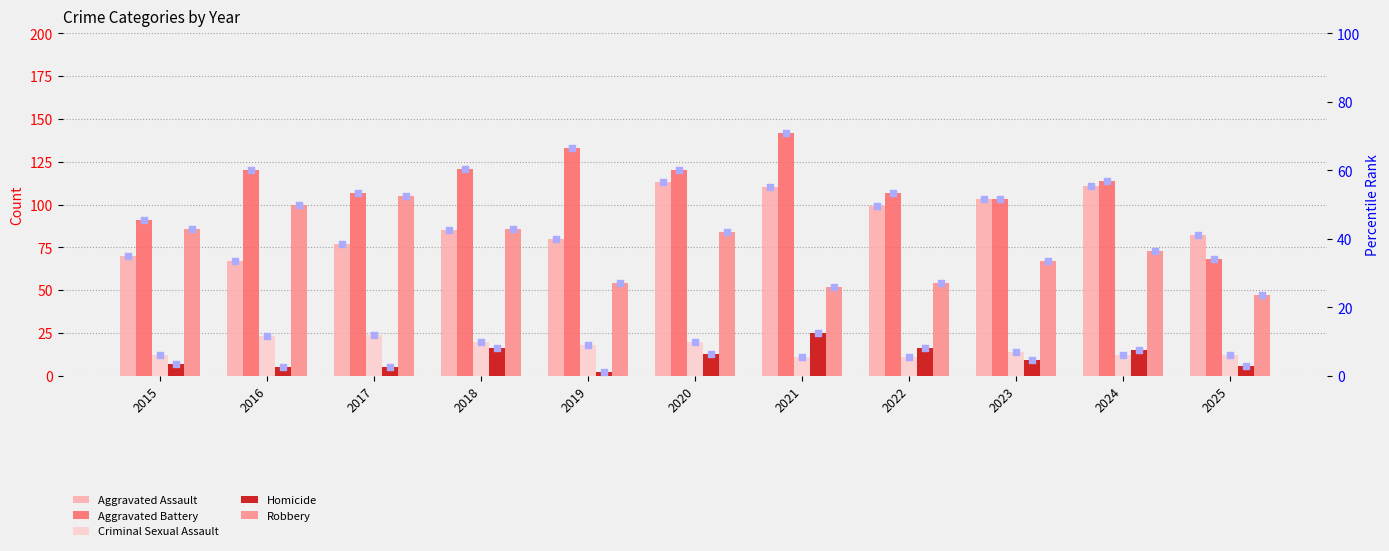

At which category is the sum across all series the highest?

2020